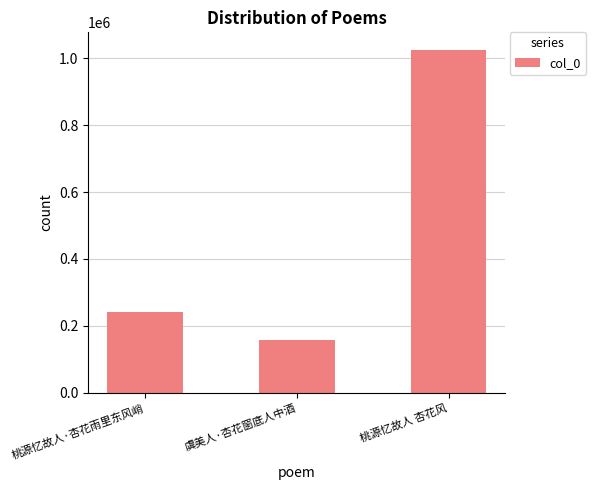

Are the bars horizontal?

No